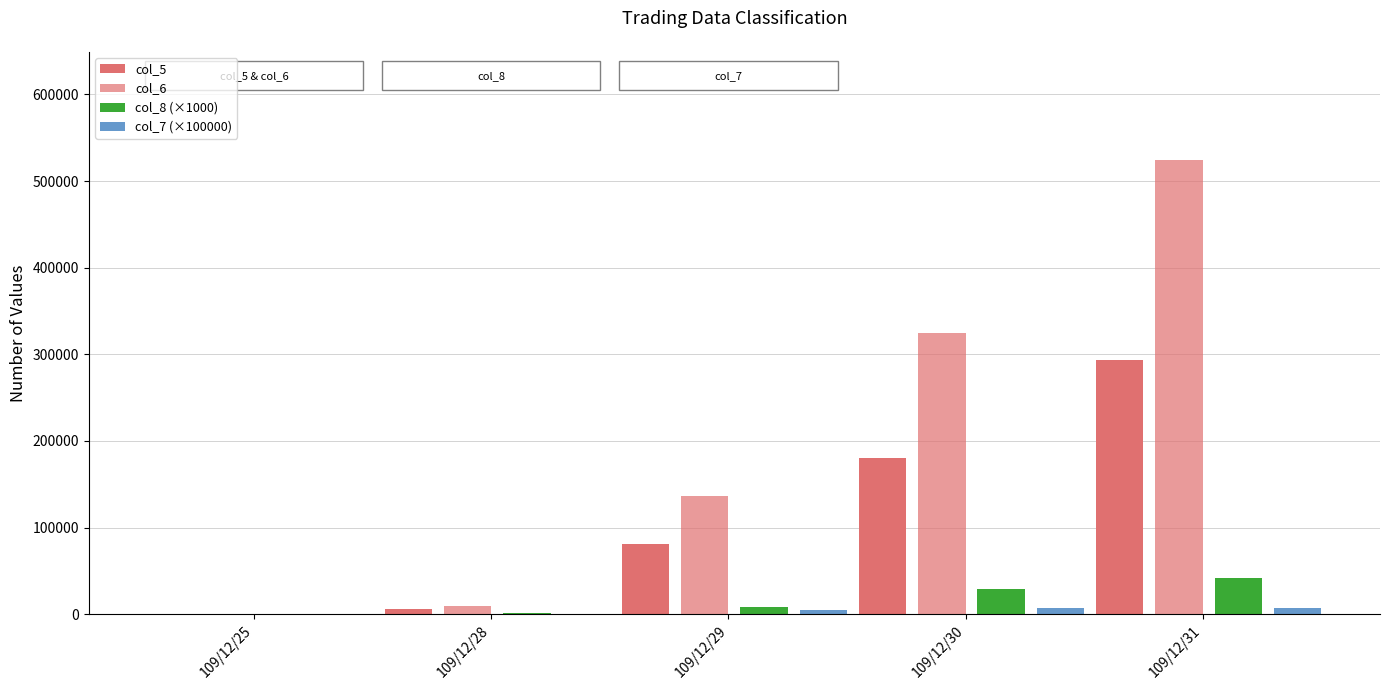

The value of col_7 (×100000) at 109/12/29 is 5000.0. True or false?

True